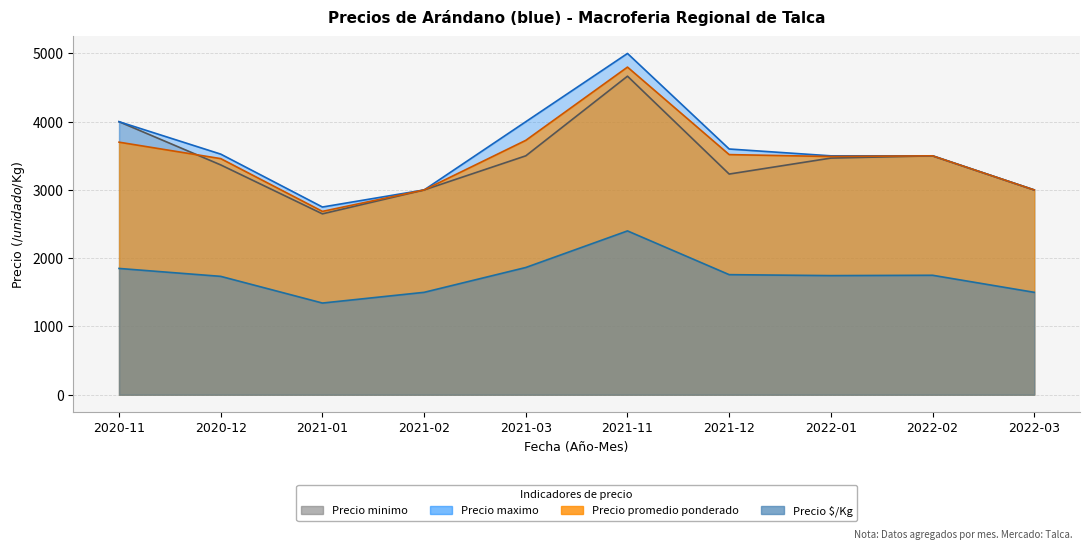

What is the difference between the Precio maximo values at 2021-01 and 2020-11?

1250